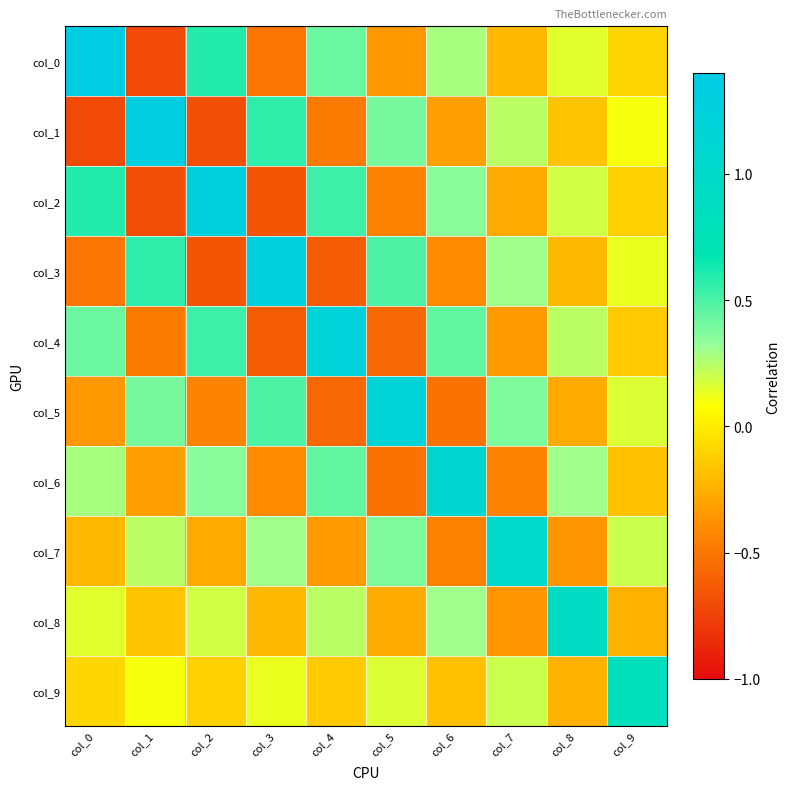

Reading left to right, list all the values displayed in this chart.

col_0: col_0=1.3	col_1=-0.7	col_2=0.6	col_3=-0.5	col_4=0.4	col_5=-0.4	col_6=0.3	col_7=-0.2	col_8=0.2	col_9=-0.1
col_1: col_0=-0.7	col_1=1.3	col_2=-0.7	col_3=0.6	col_4=-0.5	col_5=0.4	col_6=-0.3	col_7=0.2	col_8=-0.2	col_9=0.1
col_2: col_0=0.6	col_1=-0.7	col_2=1.3	col_3=-0.7	col_4=0.5	col_5=-0.4	col_6=0.4	col_7=-0.3	col_8=0.2	col_9=-0.1
col_3: col_0=-0.5	col_1=0.6	col_2=-0.7	col_3=1.3	col_4=-0.6	col_5=0.5	col_6=-0.4	col_7=0.3	col_8=-0.2	col_9=0.1
col_4: col_0=0.4	col_1=-0.5	col_2=0.5	col_3=-0.6	col_4=1.2	col_5=-0.6	col_6=0.4	col_7=-0.3	col_8=0.2	col_9=-0.1
col_5: col_0=-0.4	col_1=0.4	col_2=-0.4	col_3=0.5	col_4=-0.6	col_5=1.2	col_6=-0.5	col_7=0.4	col_8=-0.3	col_9=0.2
col_6: col_0=0.3	col_1=-0.3	col_2=0.4	col_3=-0.4	col_4=0.4	col_5=-0.5	col_6=1.1	col_7=-0.4	col_8=0.3	col_9=-0.2
col_7: col_0=-0.2	col_1=0.2	col_2=-0.3	col_3=0.3	col_4=-0.3	col_5=0.4	col_6=-0.4	col_7=1.0	col_8=-0.4	col_9=0.2
col_8: col_0=0.2	col_1=-0.2	col_2=0.2	col_3=-0.2	col_4=0.2	col_5=-0.3	col_6=0.3	col_7=-0.4	col_8=0.9	col_9=-0.2
col_9: col_0=-0.1	col_1=0.1	col_2=-0.1	col_3=0.1	col_4=-0.1	col_5=0.2	col_6=-0.2	col_7=0.2	col_8=-0.2	col_9=0.8